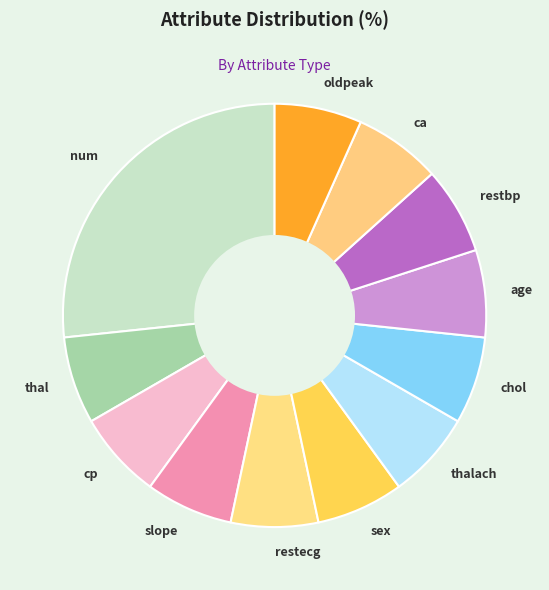

Approximately how many times larger is the value at thal compared to thalach?

1.0